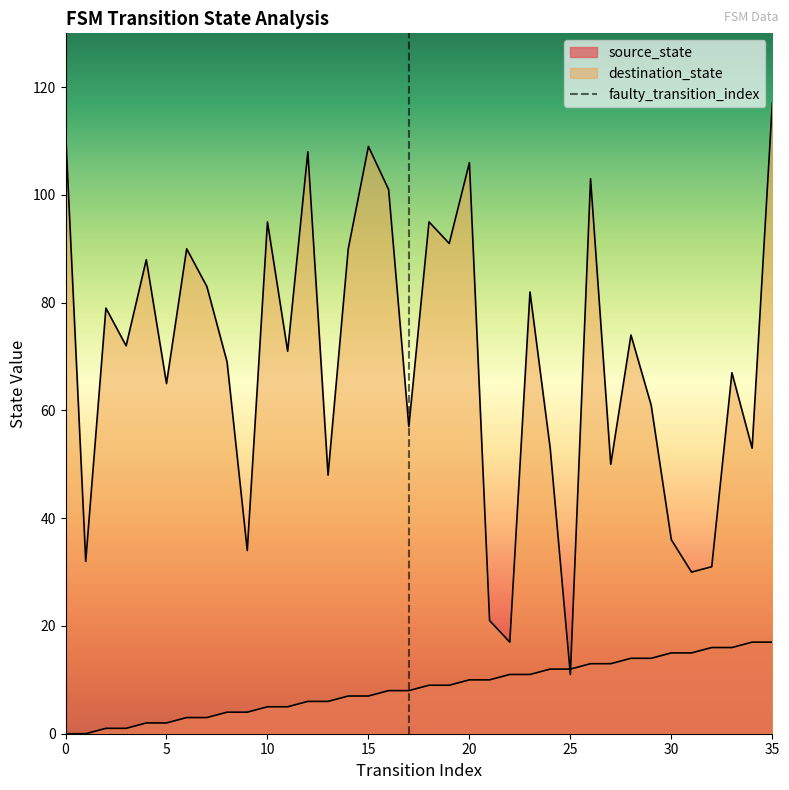

The chart shows a value of 0 at 0. True or false?

True